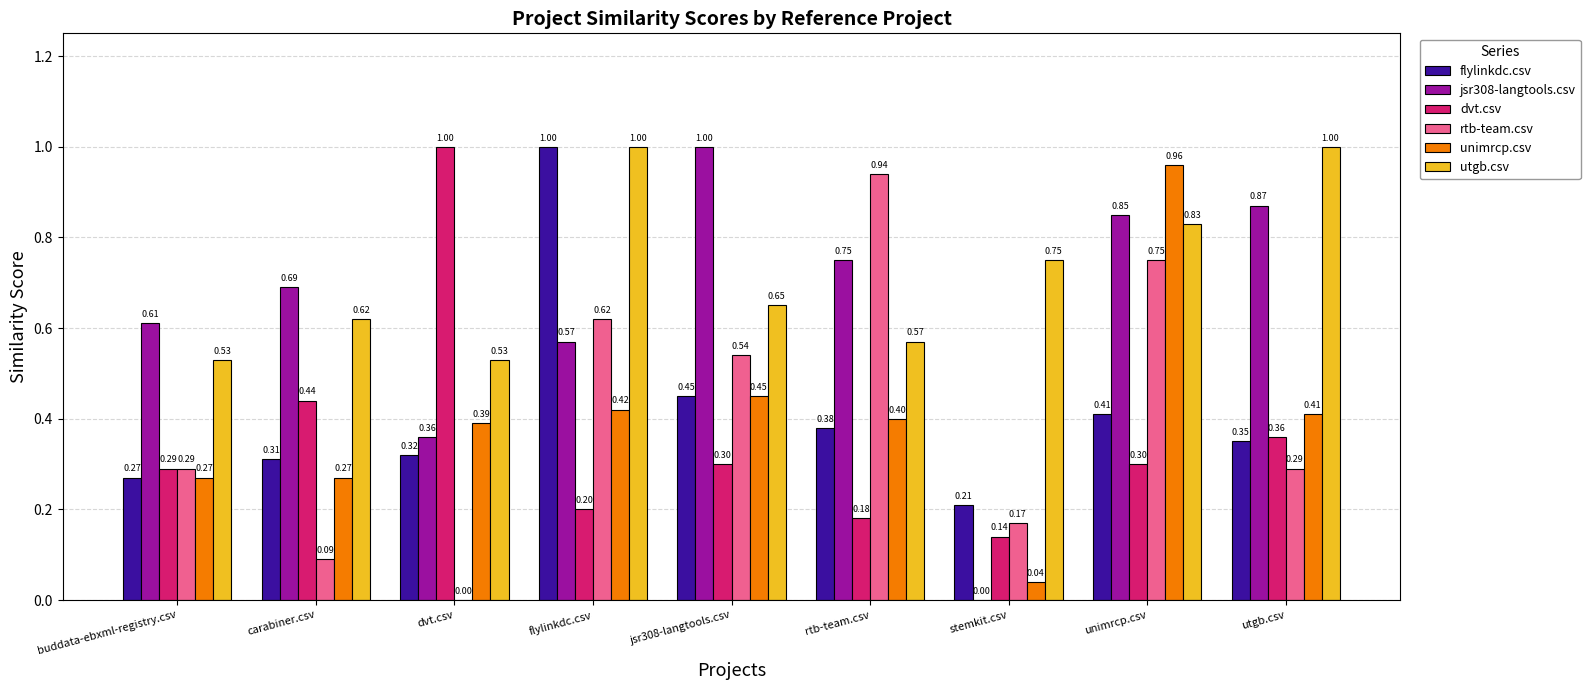

Which series changed the most between dvt.csv and jsr308-langtools.csv?

dvt.csv